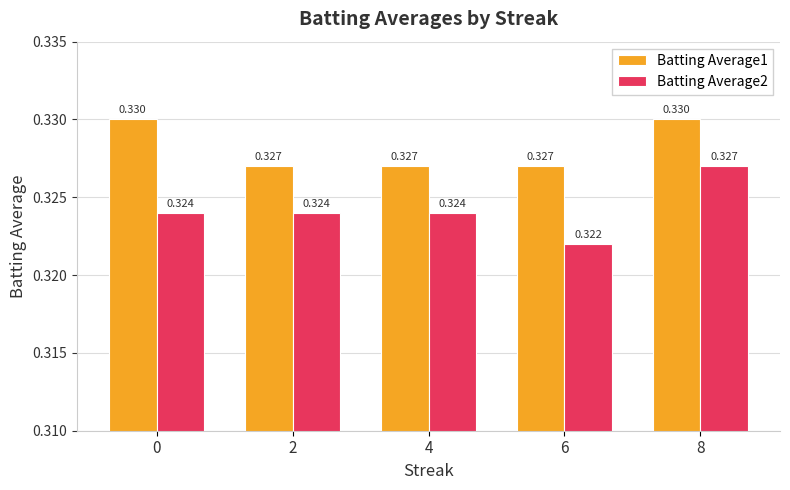

At which category is the sum across all series the highest?

8